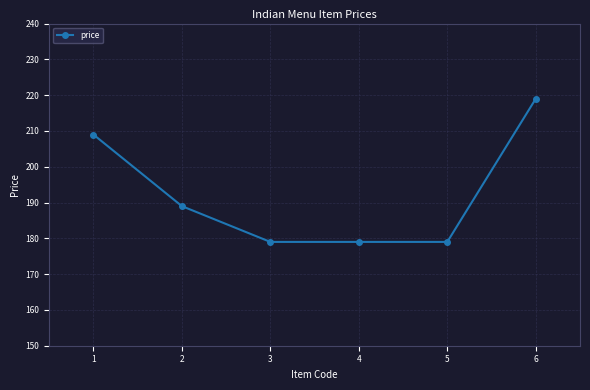

What is the minimum value shown in the chart?

179